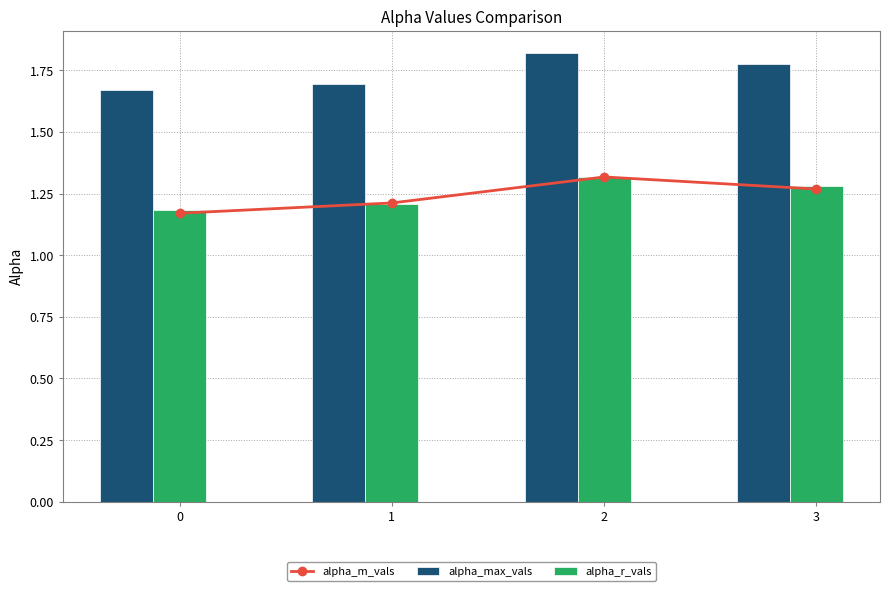

How many categories are shown in the chart?

4